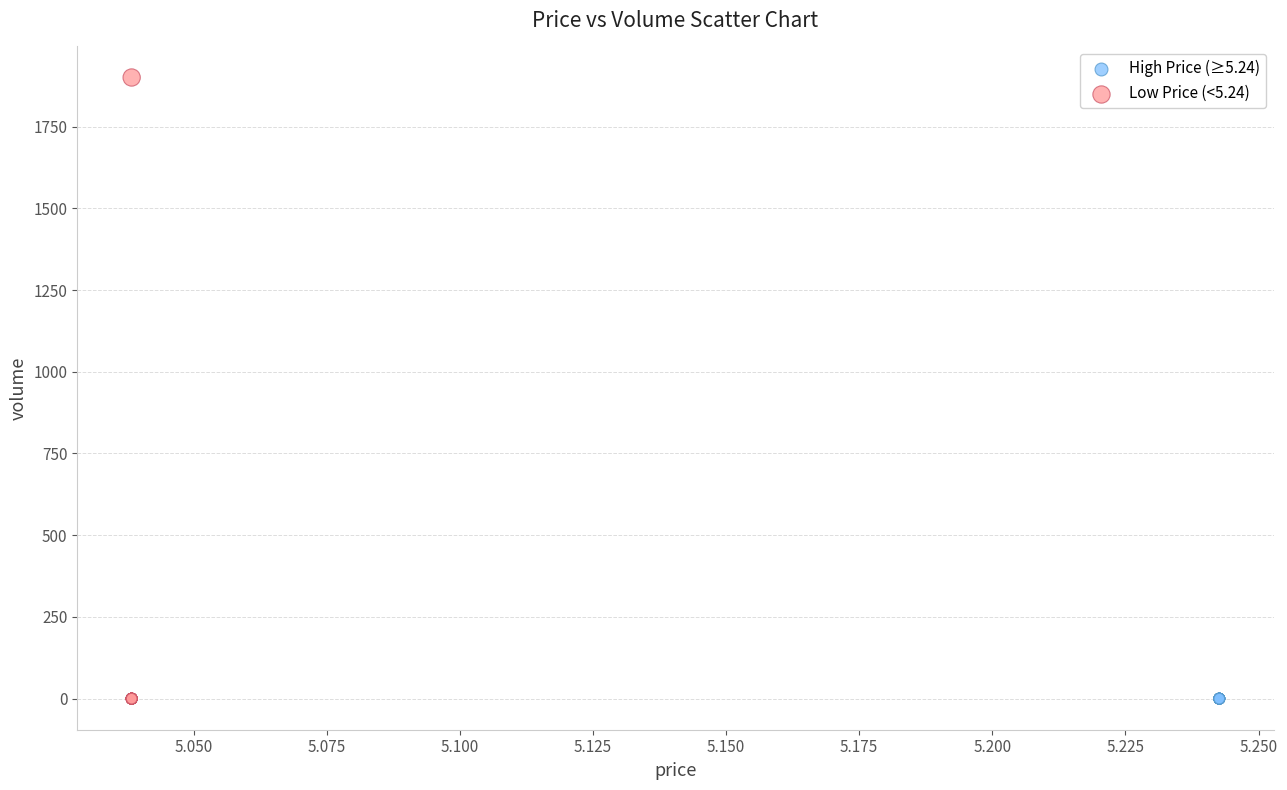

Which series contains the highest Y value?

Low Price (<5.24)